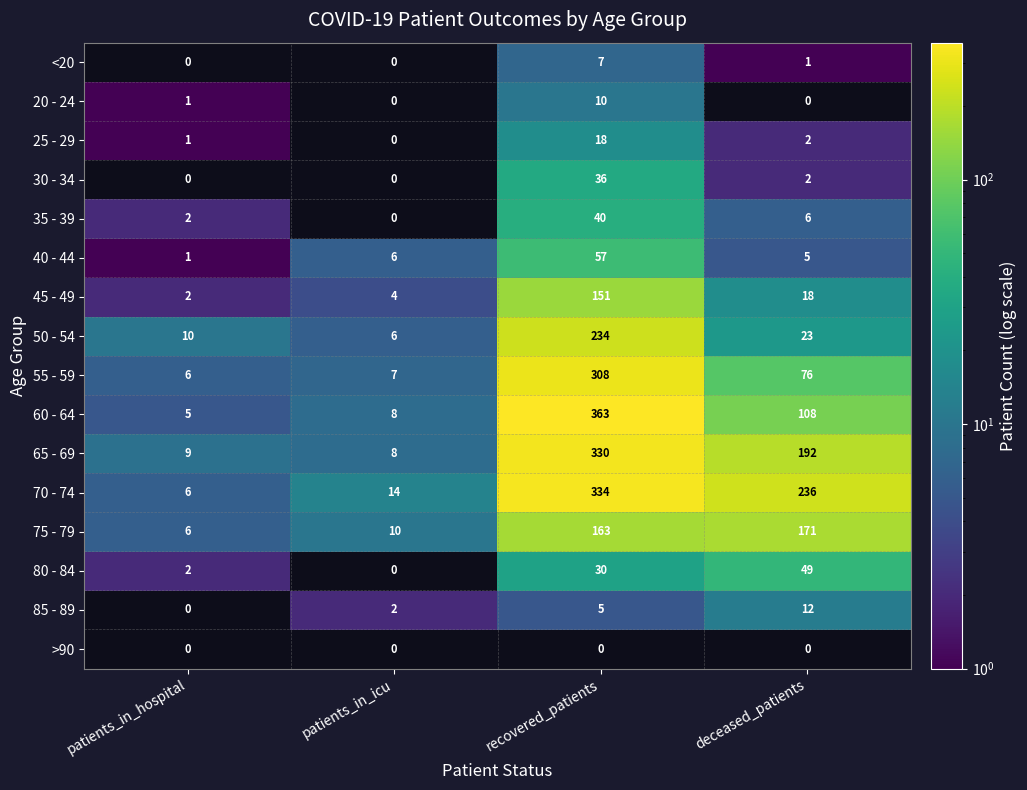

True or false: 65 - 69 has a value of 4 at patients_in_icu.

False